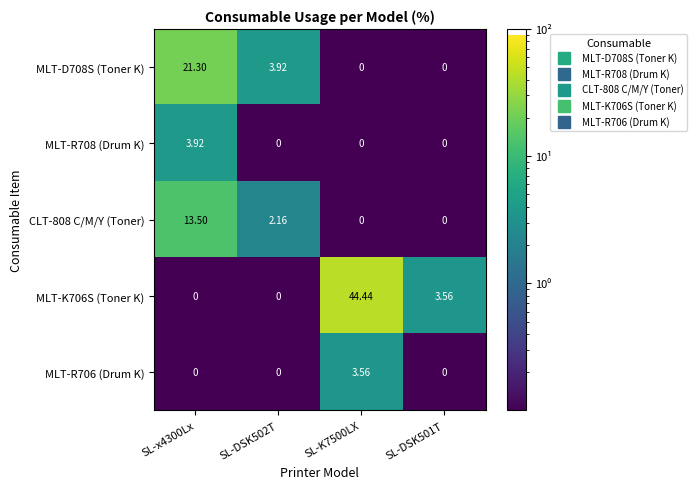

Is the value of MLT-R706 (Drum K) at SL-x4300Lx greater than the value of MLT-D708S (Toner K) at SL-DSK502T?

No